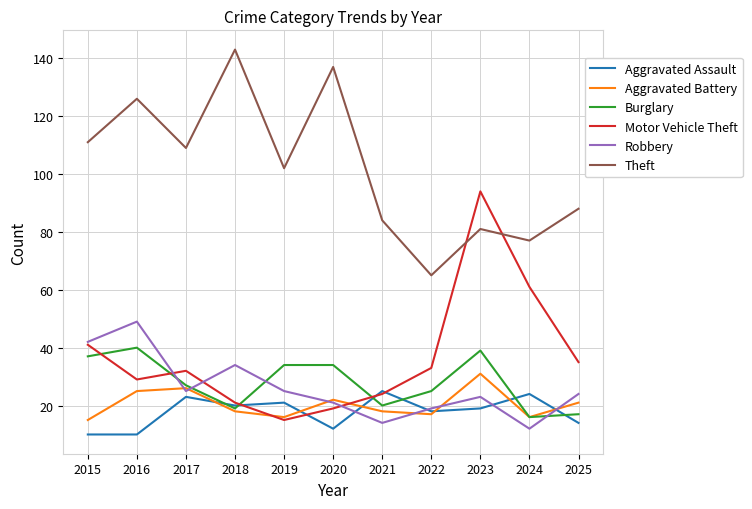

At which category is the sum across all series the highest?

2023